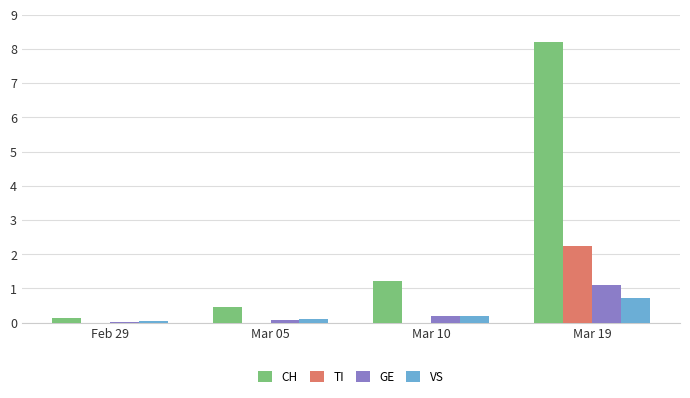

At which label does VS reach its peak?

Mar 19